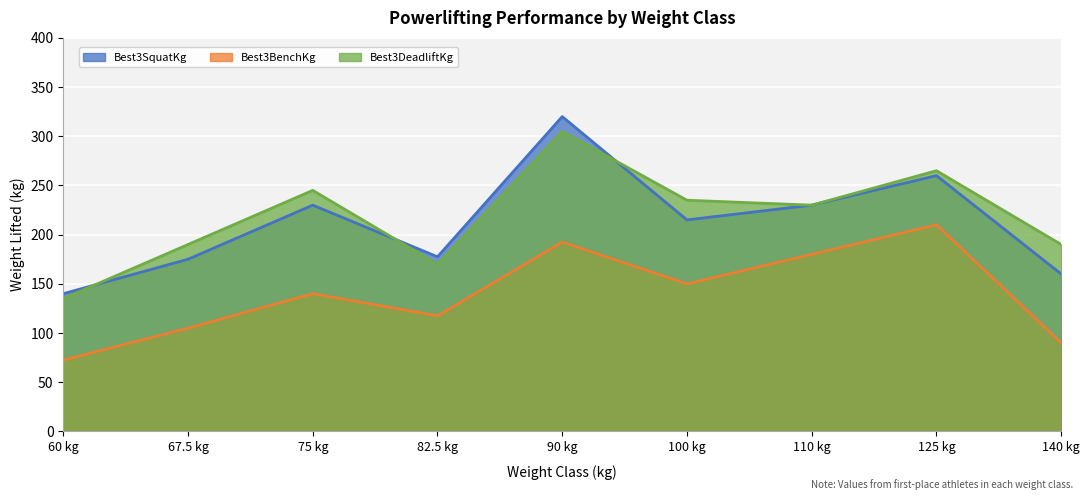

Between which two adjacent categories do Best3DeadliftKg and Best3SquatKg first intersect?

60 kg and 67.5 kg